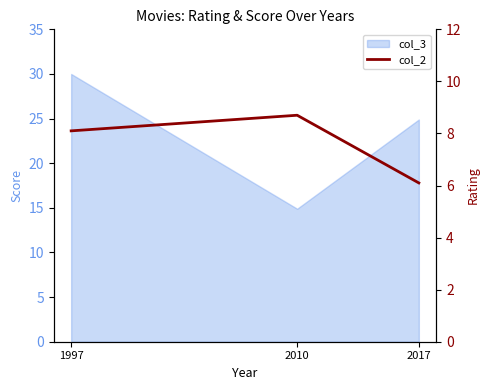

Which label corresponds to the largest value in the chart?

2010